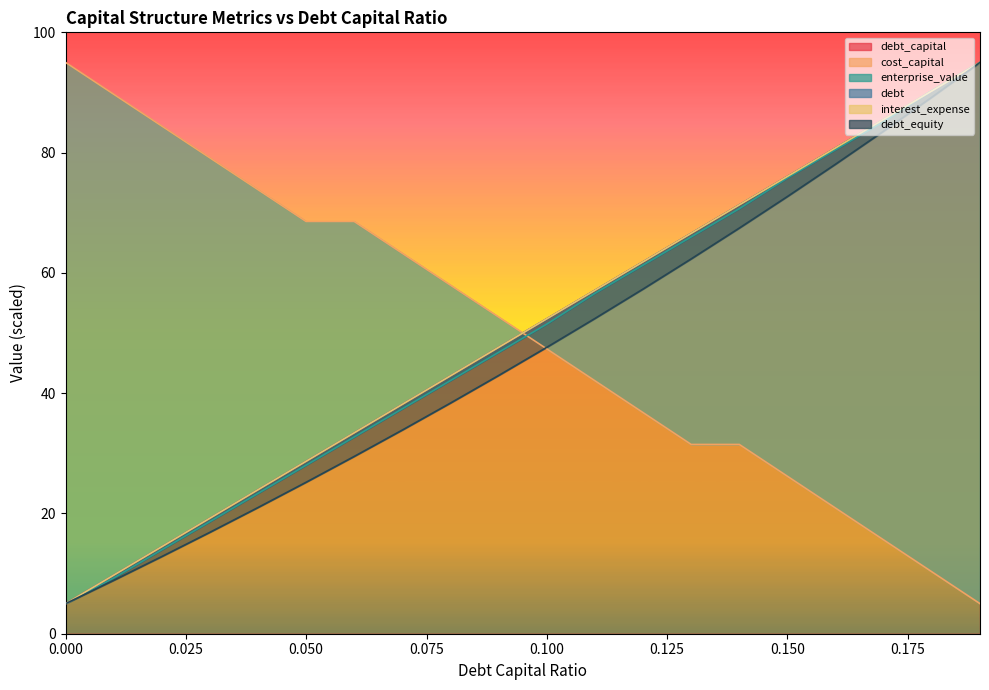

True or false: debt and interest_expense cross at least once.

True